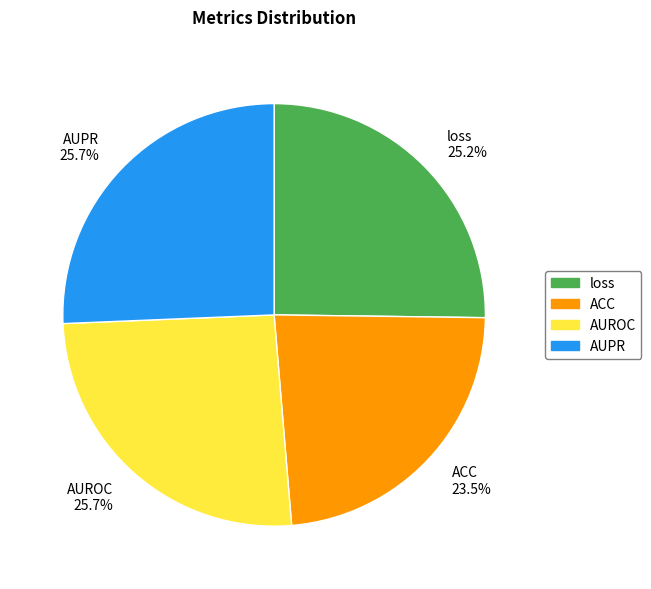

Is AUROC the majority of the pie?

No